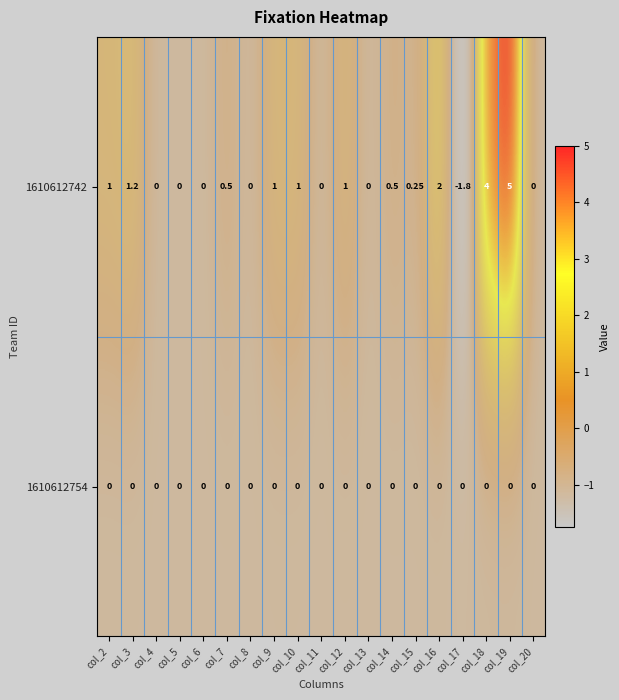

Is the value of 1610612754 at col_11 greater than the value of 1610612742 at col_10?

No